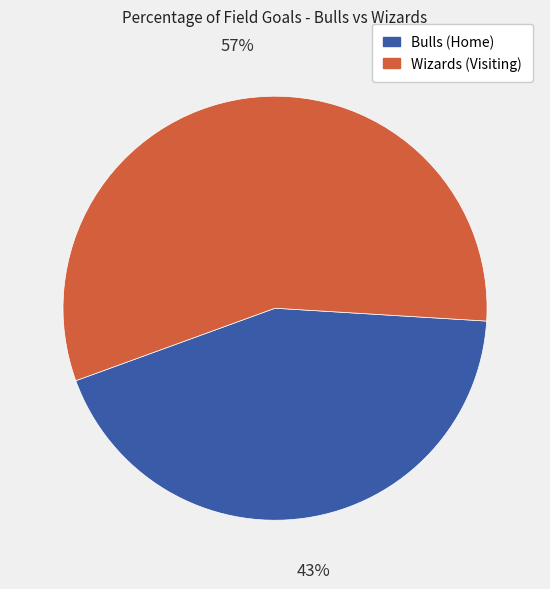

Approximately how many times larger is the value at Bulls (Home) compared to Wizards (Visiting)?

0.8